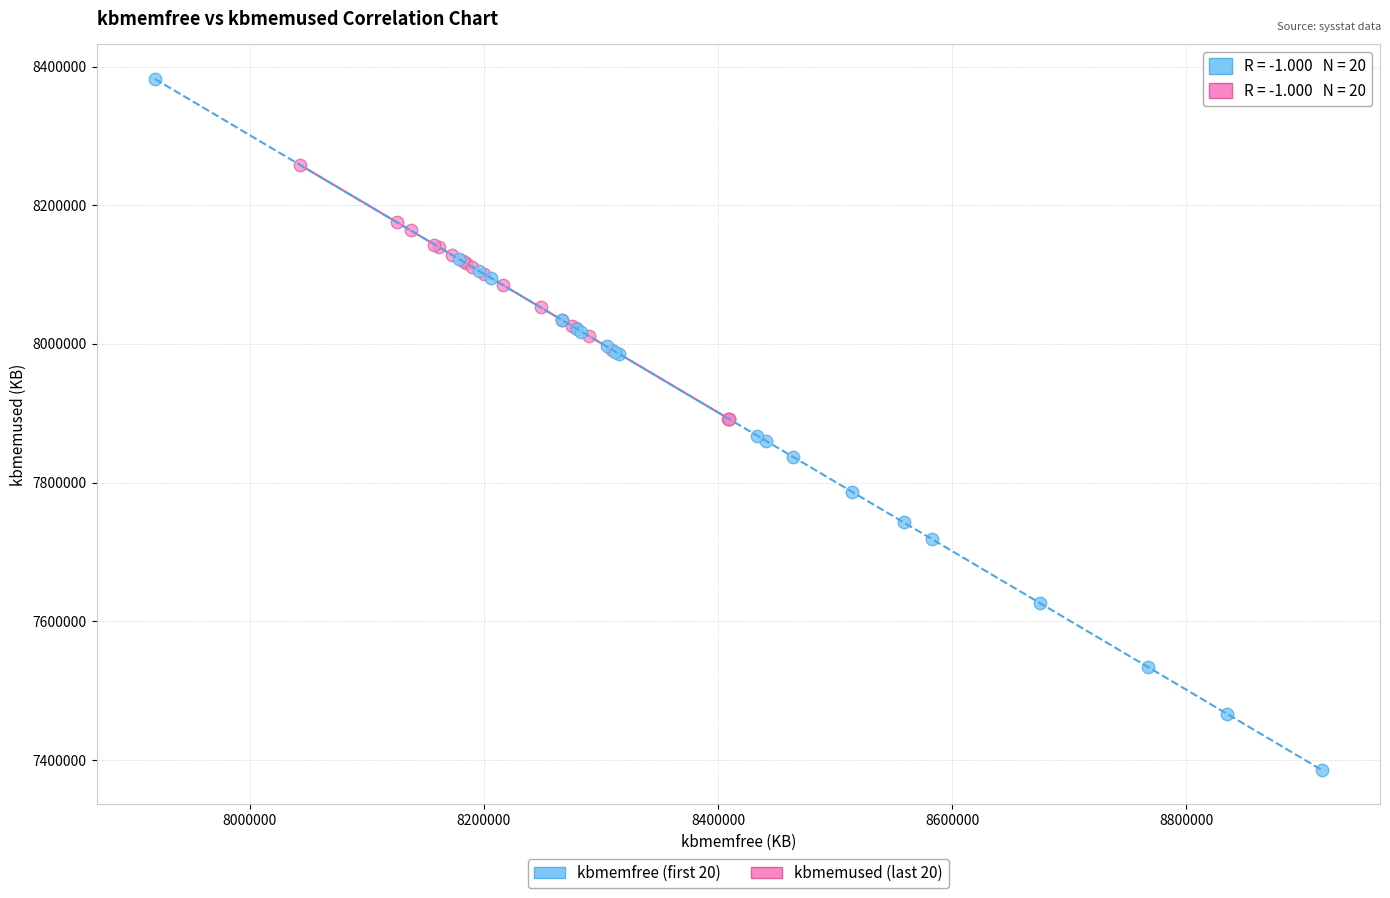

Which series reaches the maximum Y coordinate?

kbmemfree (first 20)